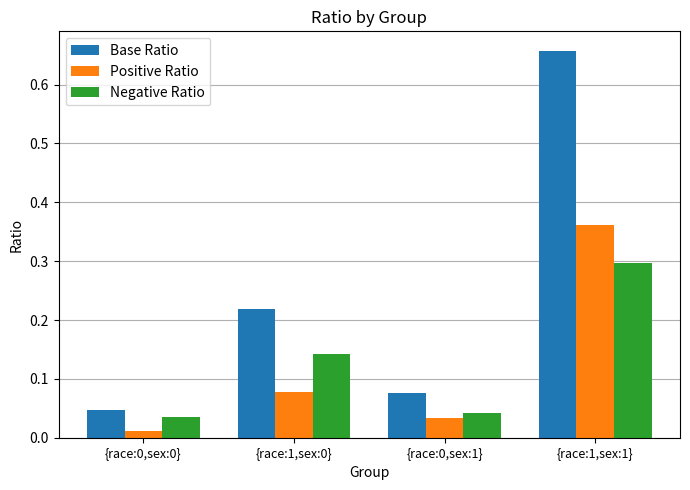

Between {race:1,sex:0} and {race:1,sex:1}, which series saw the biggest shift?

Base Ratio